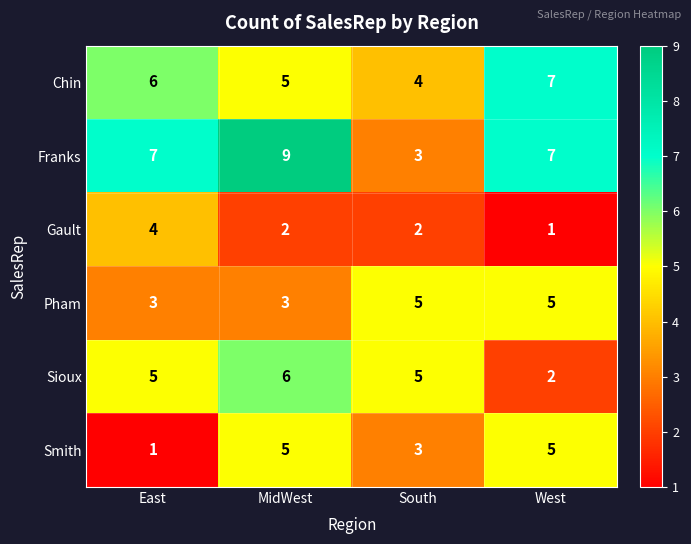

What is the difference between the highest and lowest values at MidWest?

7